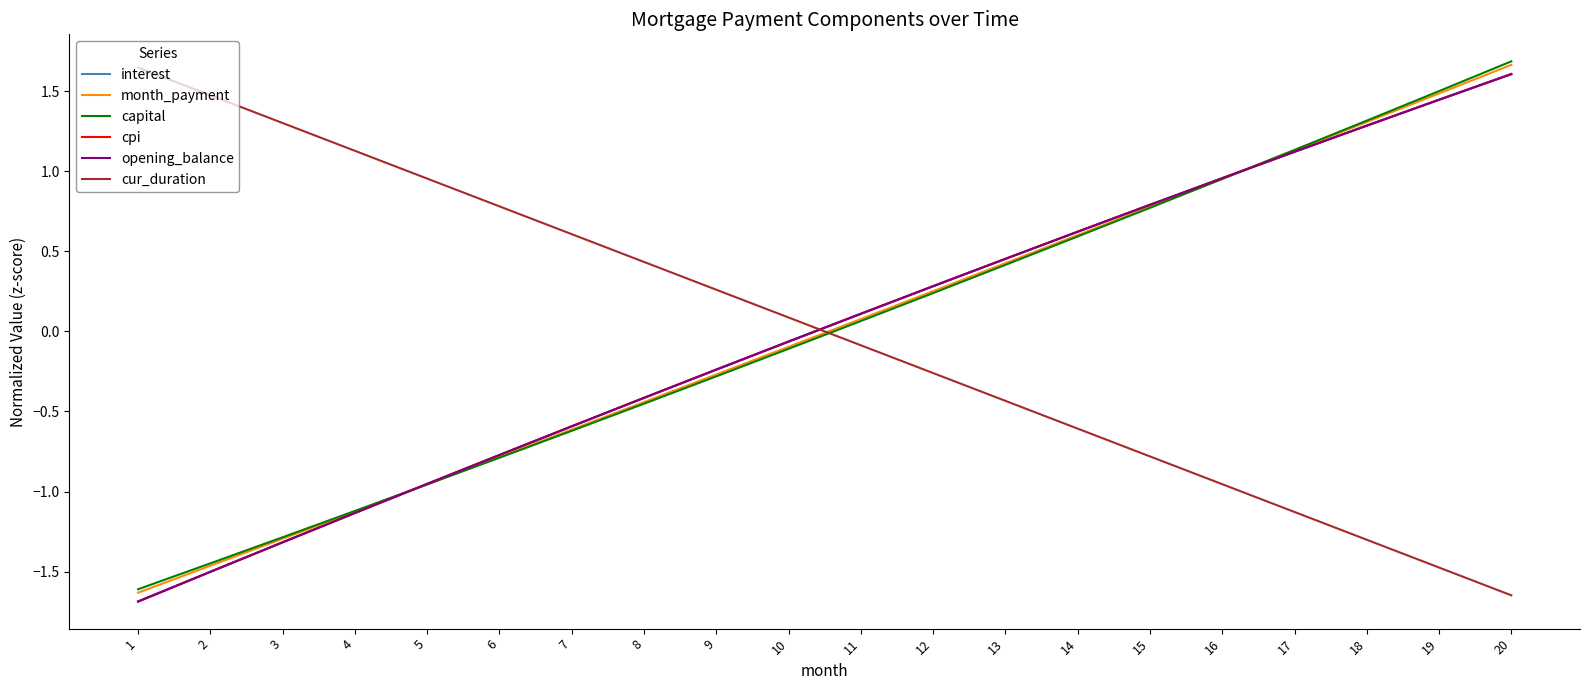

Does the chart have visible grid lines?

No